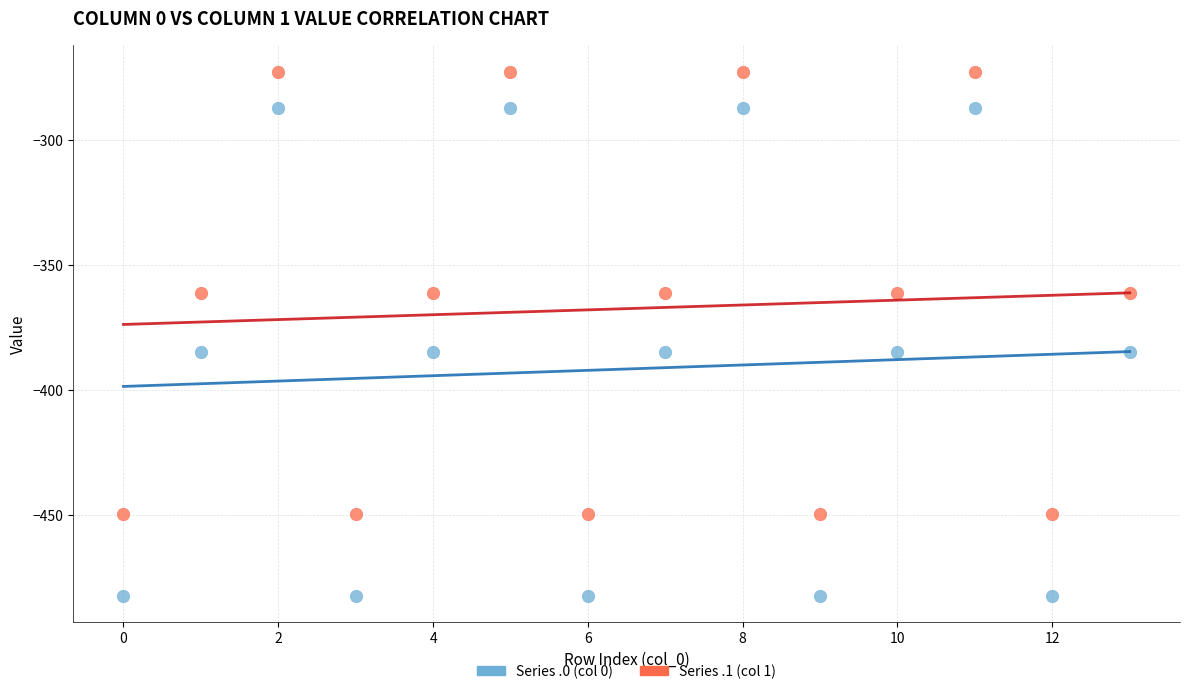

Which series contains the lowest Y value?

Series .0 (col 0)